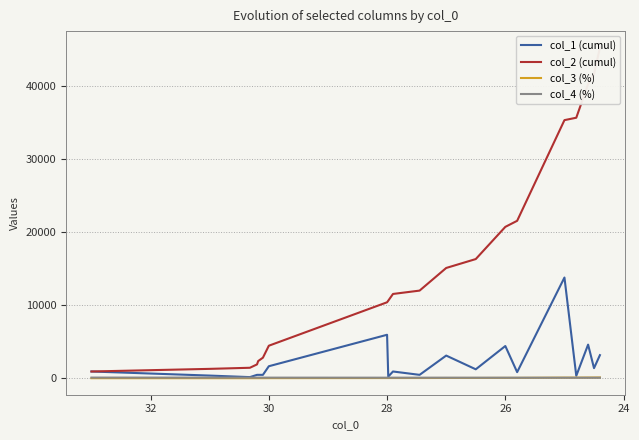

True or false: col_1 (cumul) and col_2 (cumul) cross at least once.

False